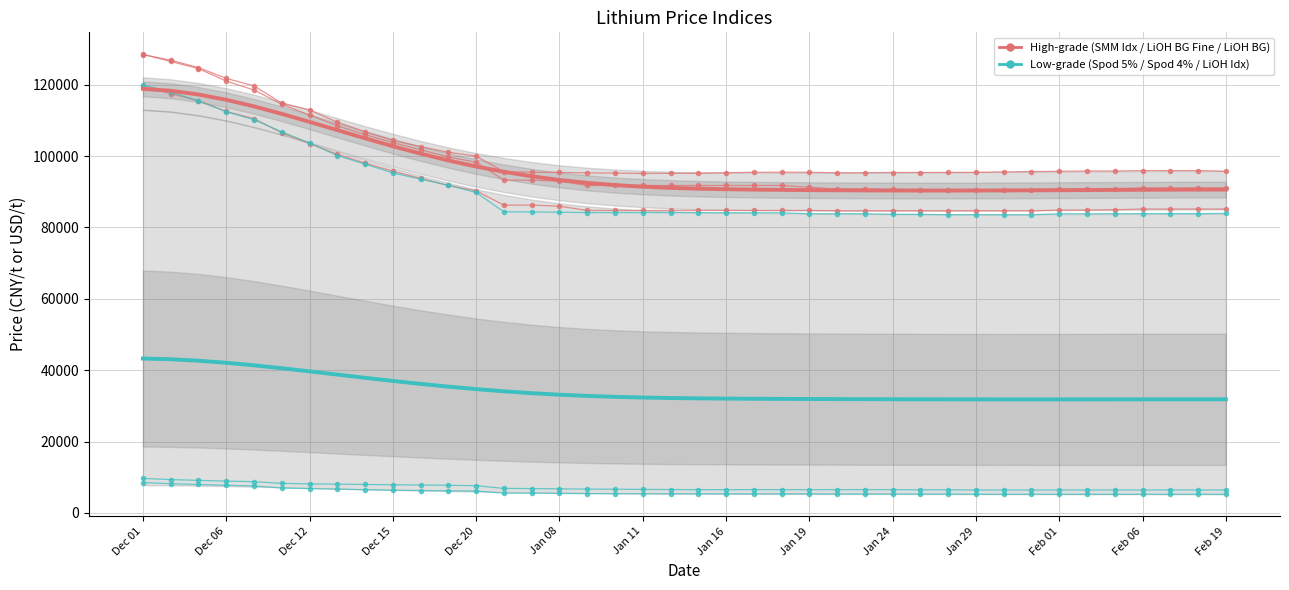

What is the total value across all series at Jan 08?

370770